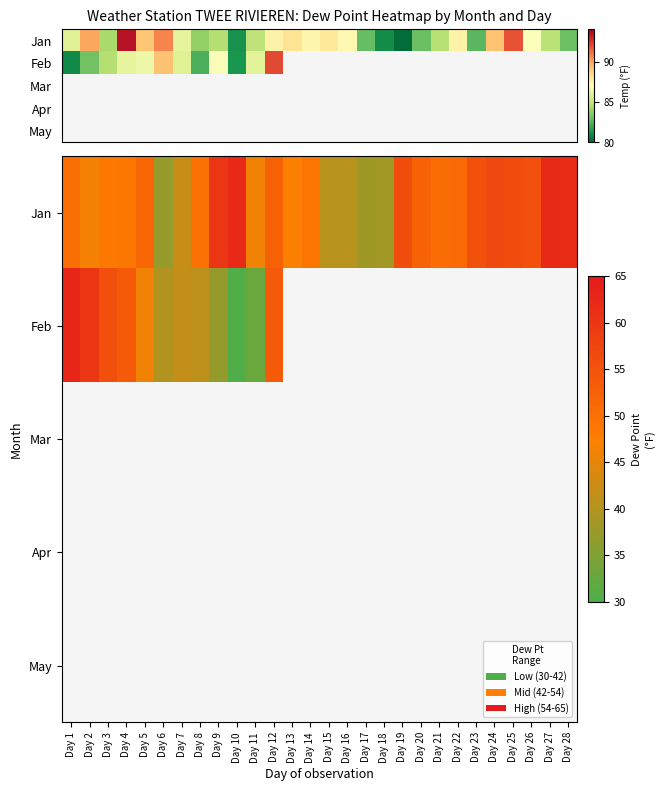

Between Day 25 and Day 6, which is larger?

Day 25